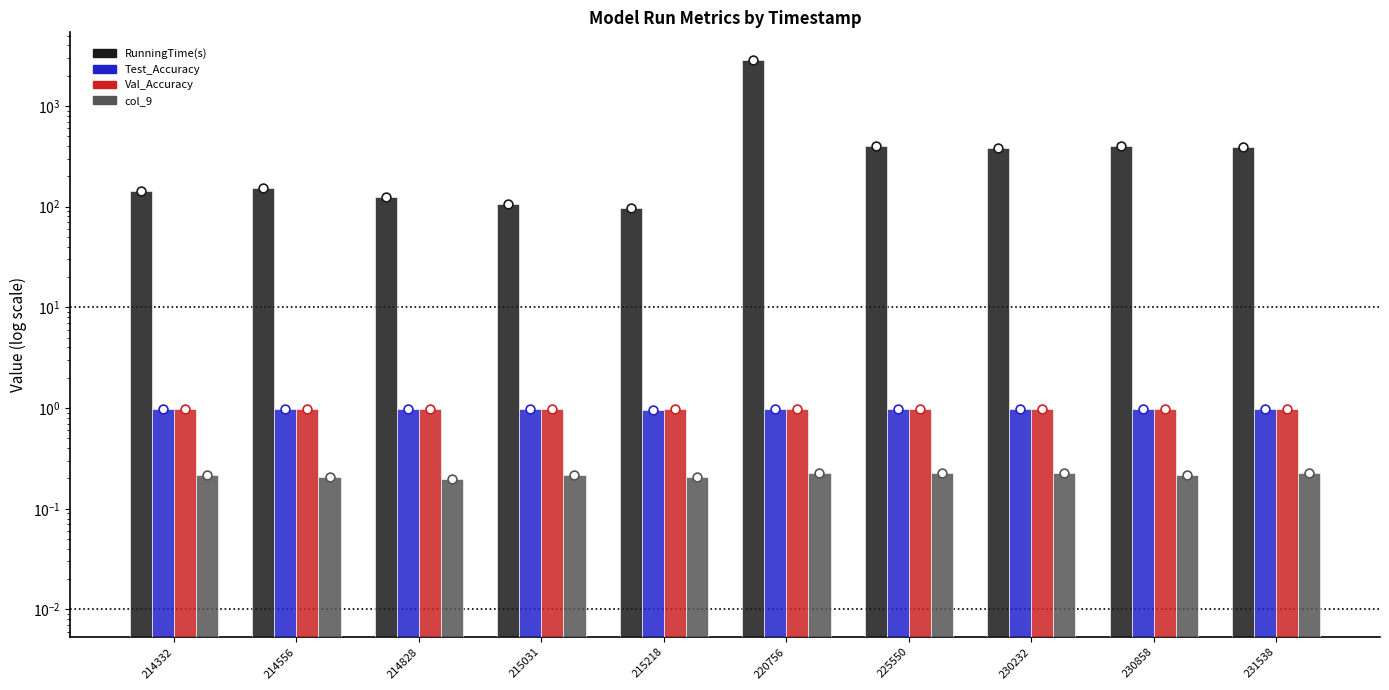

Which series contains the lowest Y value?

col_9